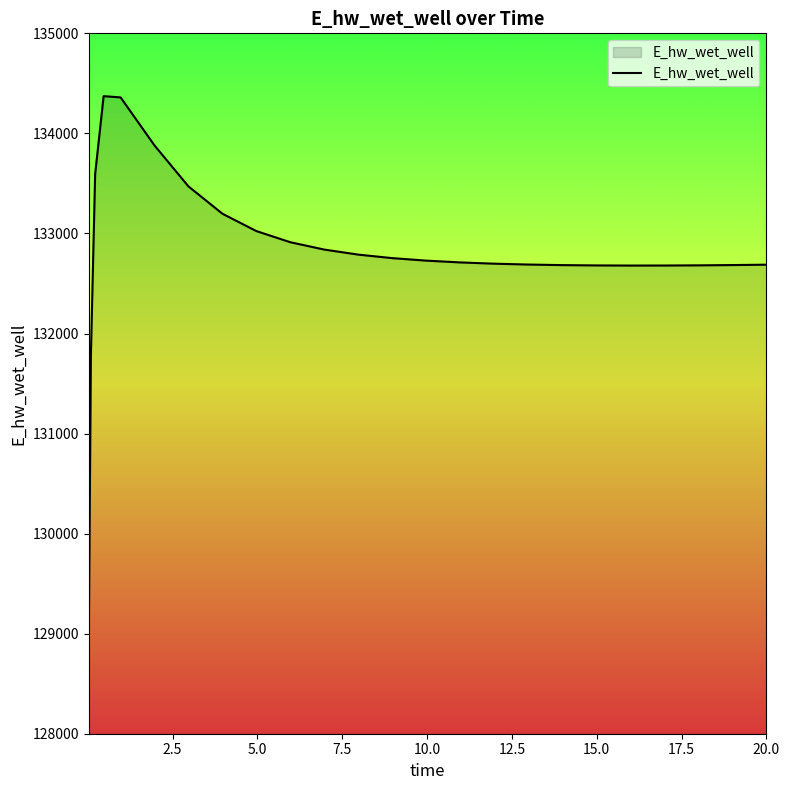

What is the difference between the maximum and minimum values?

5396.9